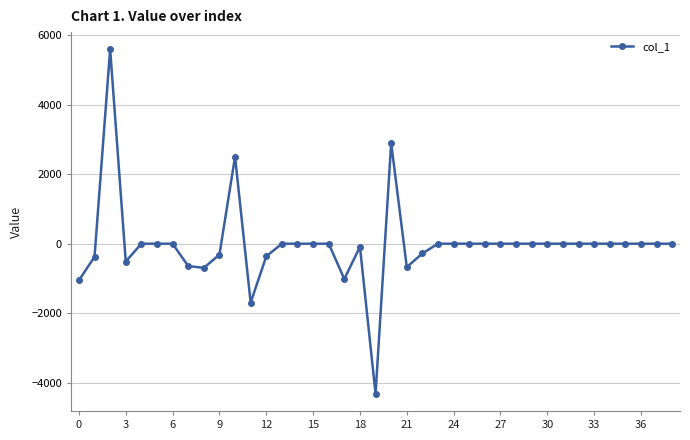

How many values are below 0?

13